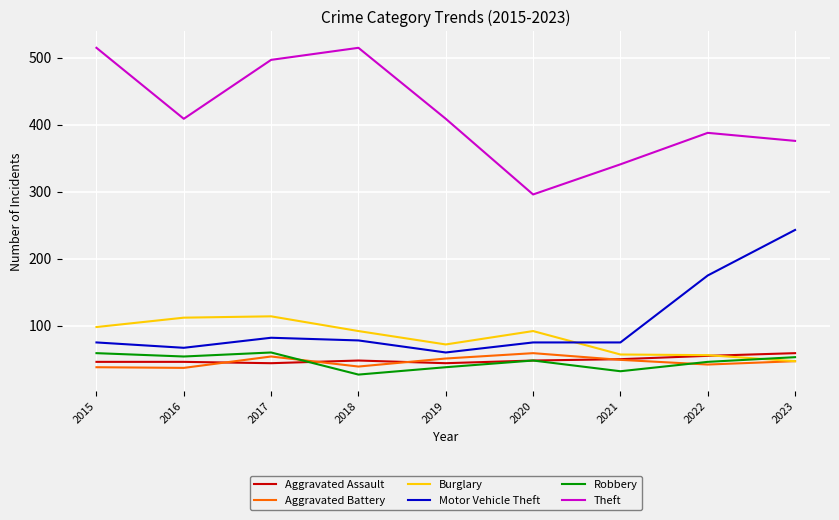

Where is Motor Vehicle Theft nearest to the value 151?

2022